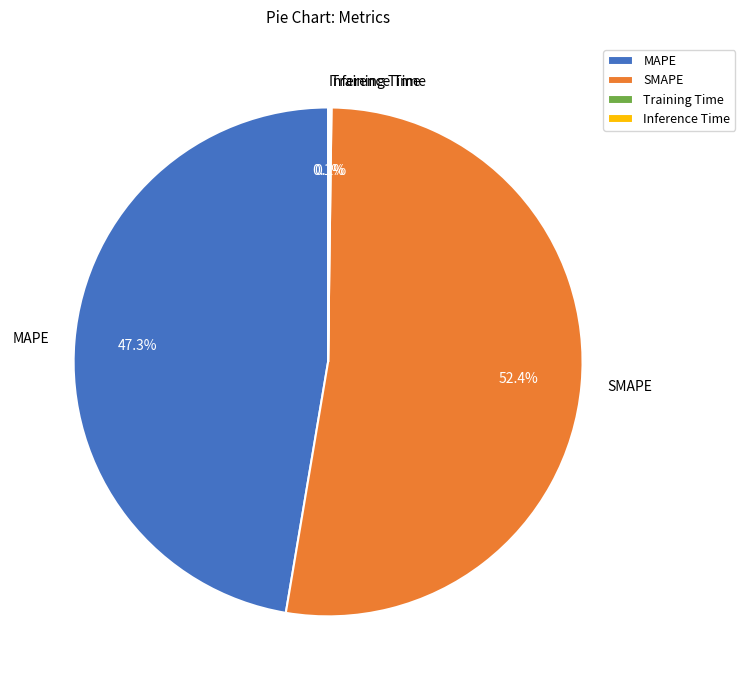

What is the largest slice in the pie chart?

SMAPE